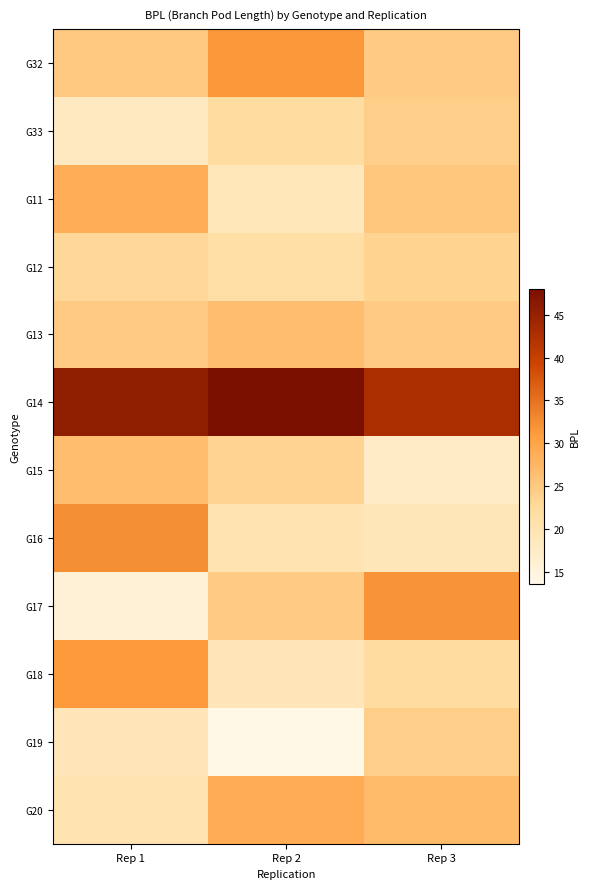

At which category does the chart reach its minimum across all series?

Rep 2